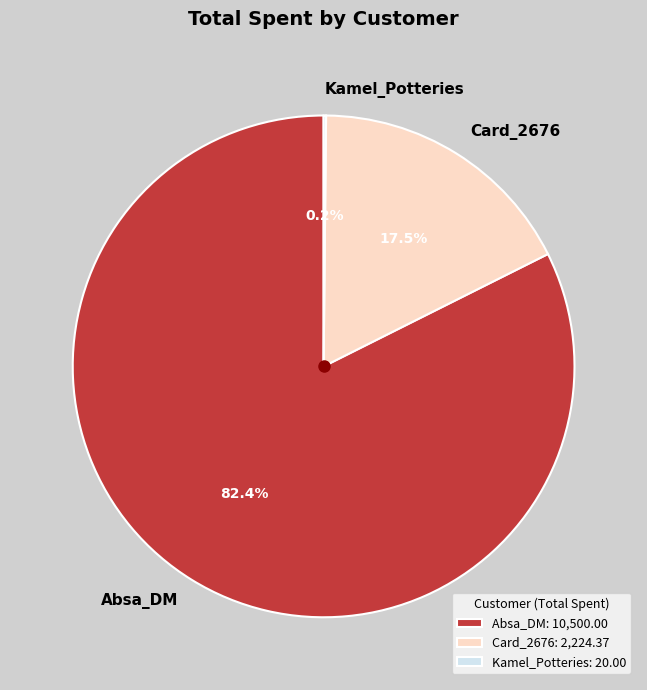

Is Absa_DM the majority of the pie?

Yes